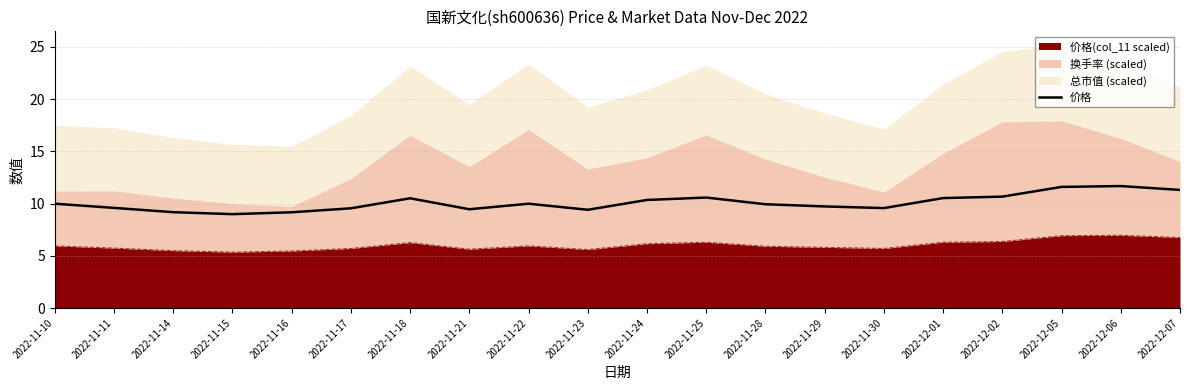

What is the ratio of the value at 2022-12-06 to the value at 2022-12-01?

1.1